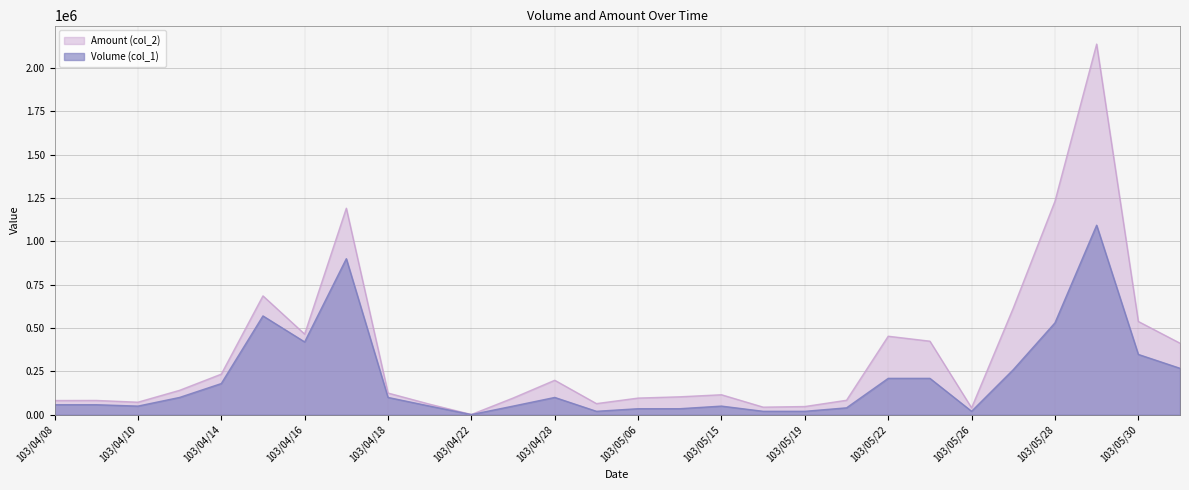

What is the sum of all Amount (col_2) values?

9846030